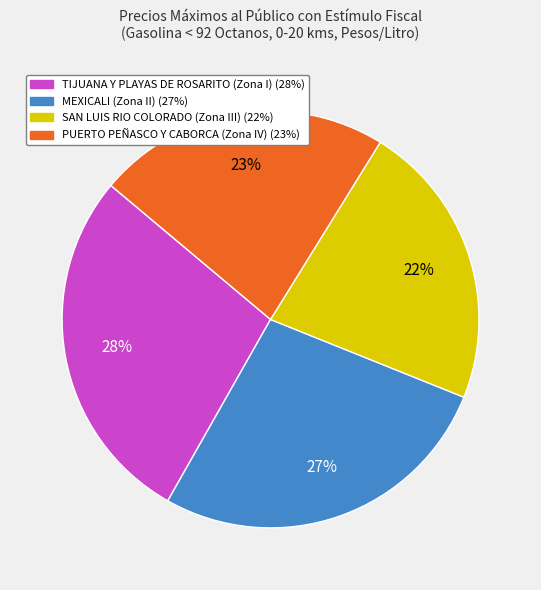

Between SAN LUIS RIO COLORADO (Zona III) and TIJUANA Y PLAYAS DE ROSARITO (Zona I), which is larger?

TIJUANA Y PLAYAS DE ROSARITO (Zona I)